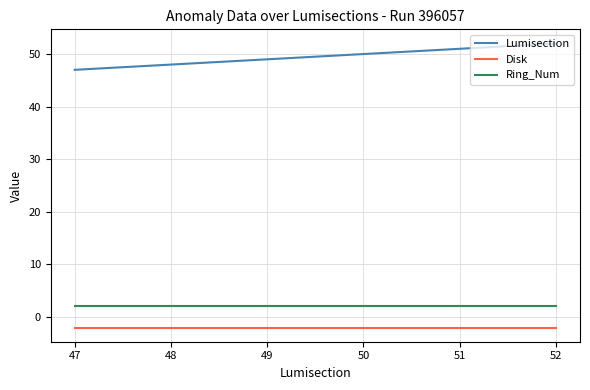

Reading right to left, what are all the values shown in this chart?

Lumisection: 52	51	50	49	48	47
Disk: -2	-2	-2	-2	-2	-2
Ring_Num: 2	2	2	2	2	2